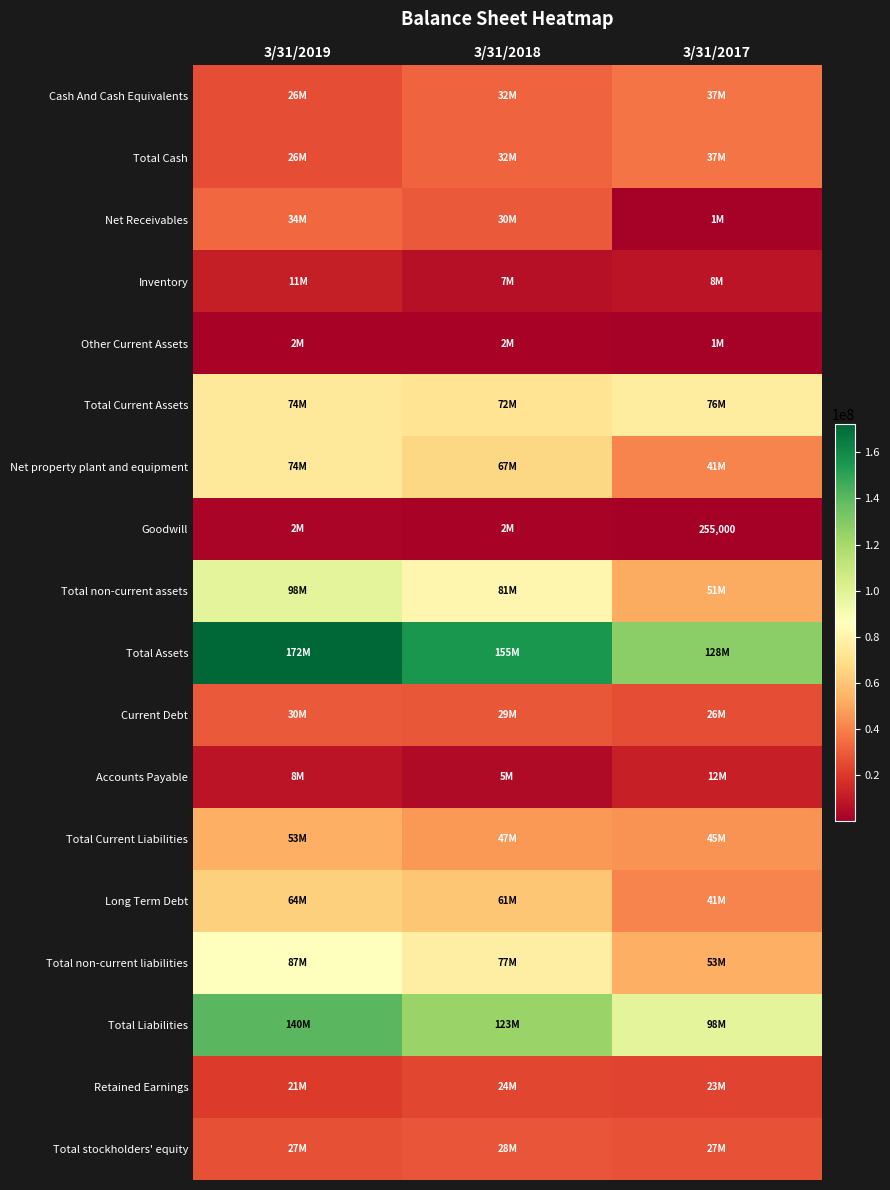

Between 3/31/2018 and 3/31/2017, which is larger?

3/31/2017